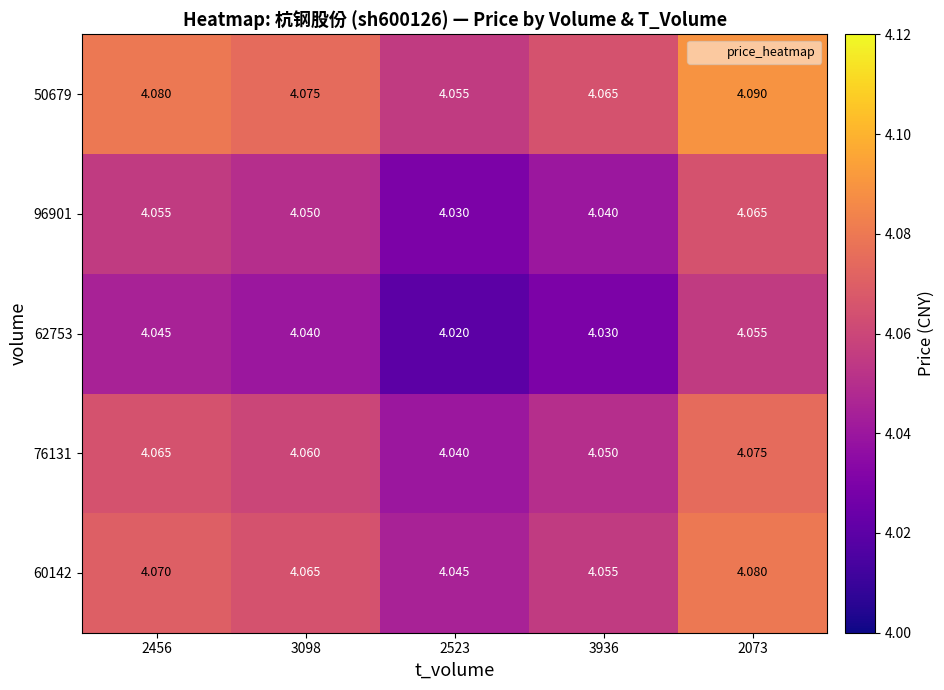

Is the value of 76131 at 2073 greater than the value of 62753 at 2456?

Yes